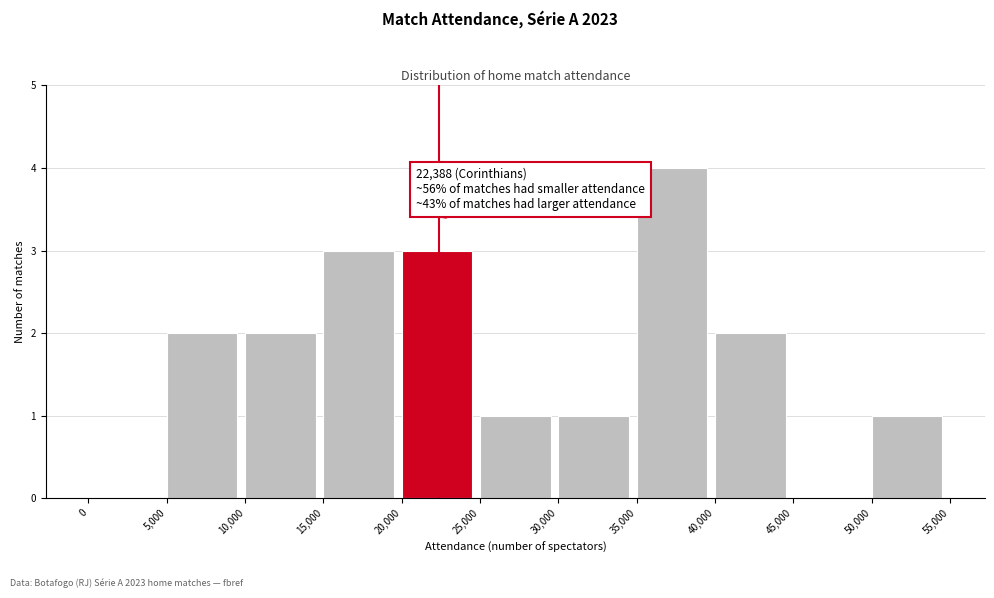

Which range on the x-axis has the tallest bar?

35,000 to 40,000